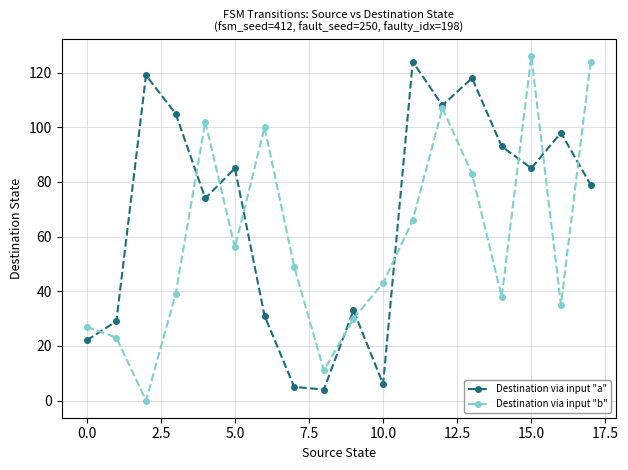

In Destination via input "a", how many points are higher than both neighbors (excluding endpoints)?

6